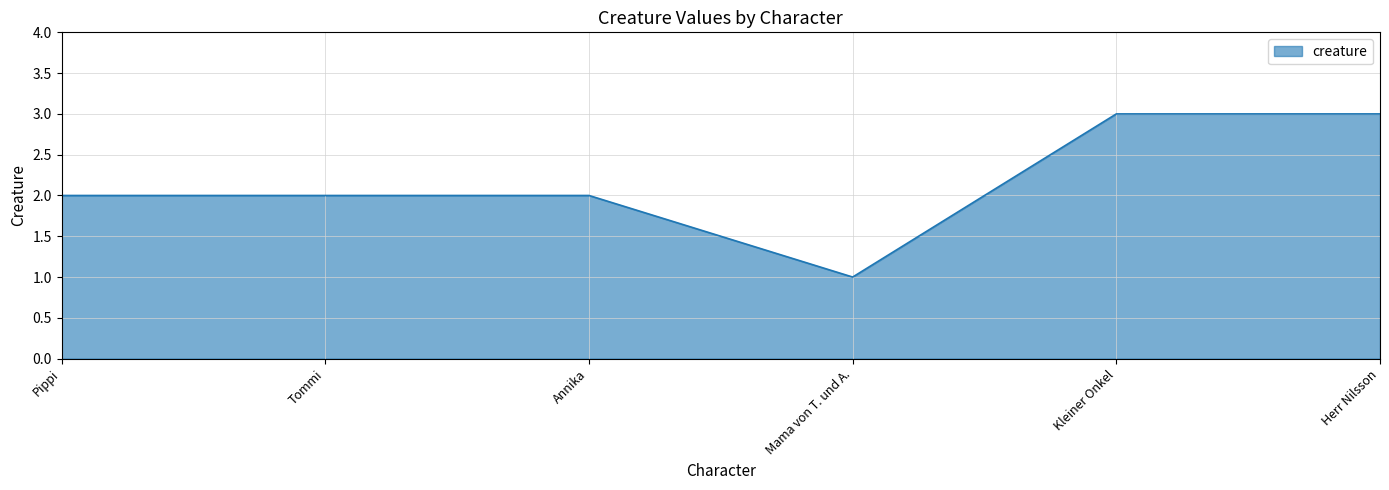

Reading left to right, list all the values displayed in this chart.

Pippi=2	Tommi=2	Annika=2	Mama von T. und A.=1	Kleiner Onkel=3	Herr Nilsson=3